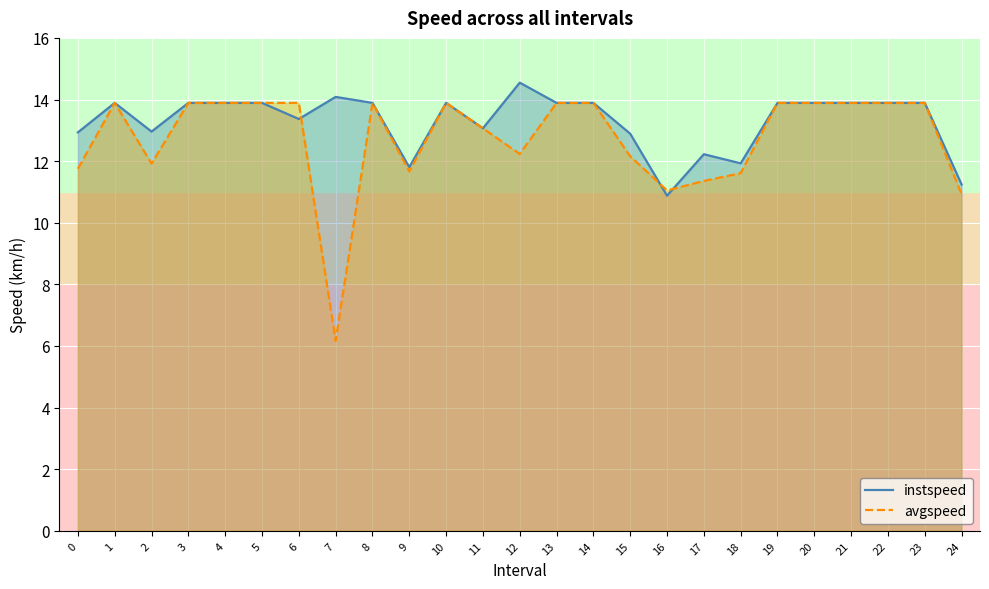

At how many categories does at least one series exceed 9?

25